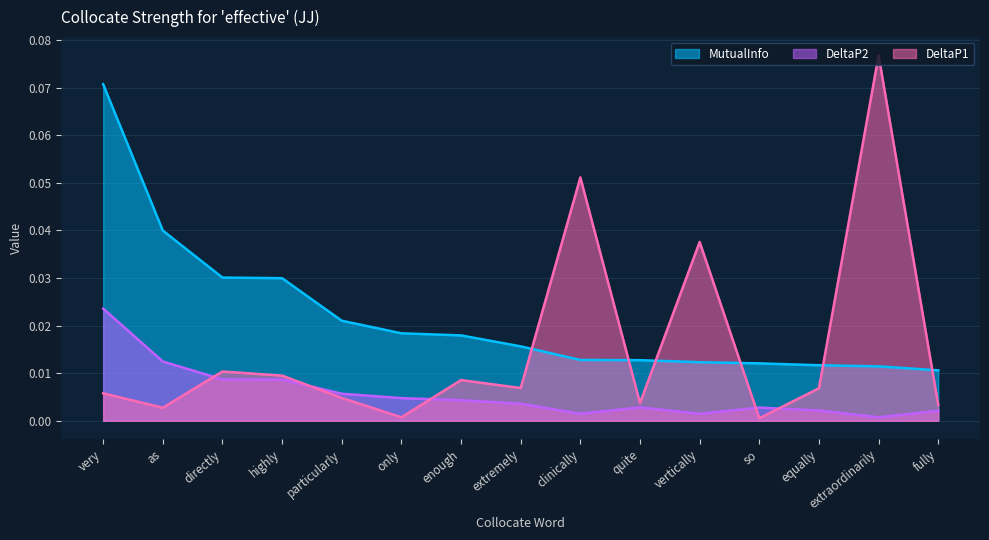

How many lines are shown in the chart?

3